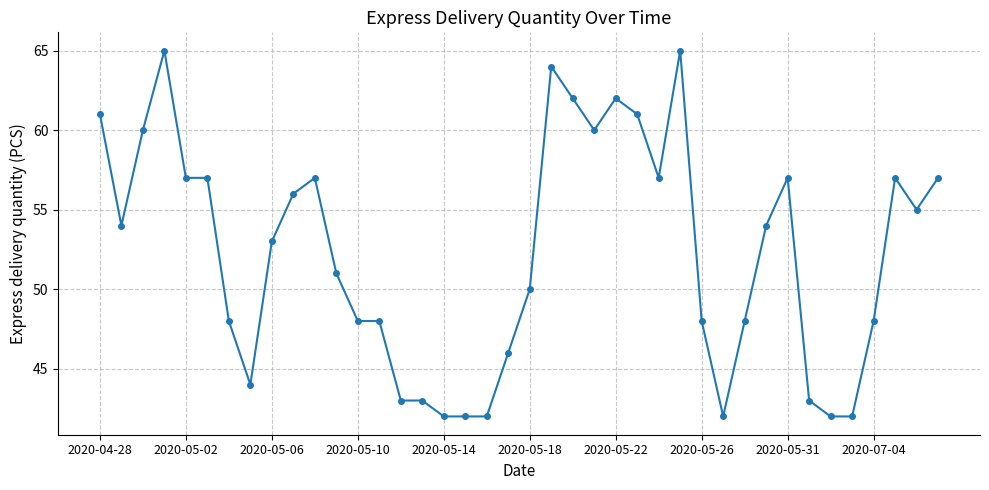

True or false: there are more than 0 points higher than both neighbors.

True